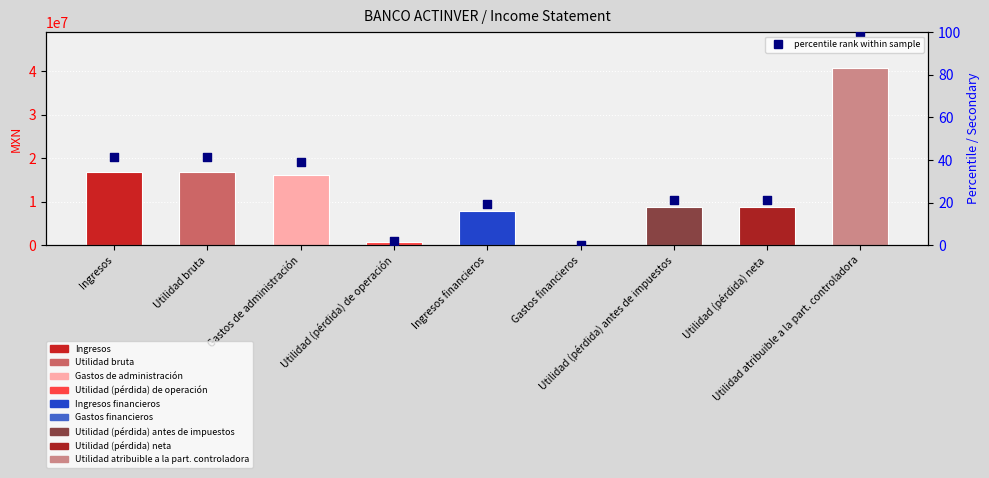

Which has a higher value, Ingresos financieros or Ingresos?

Ingresos